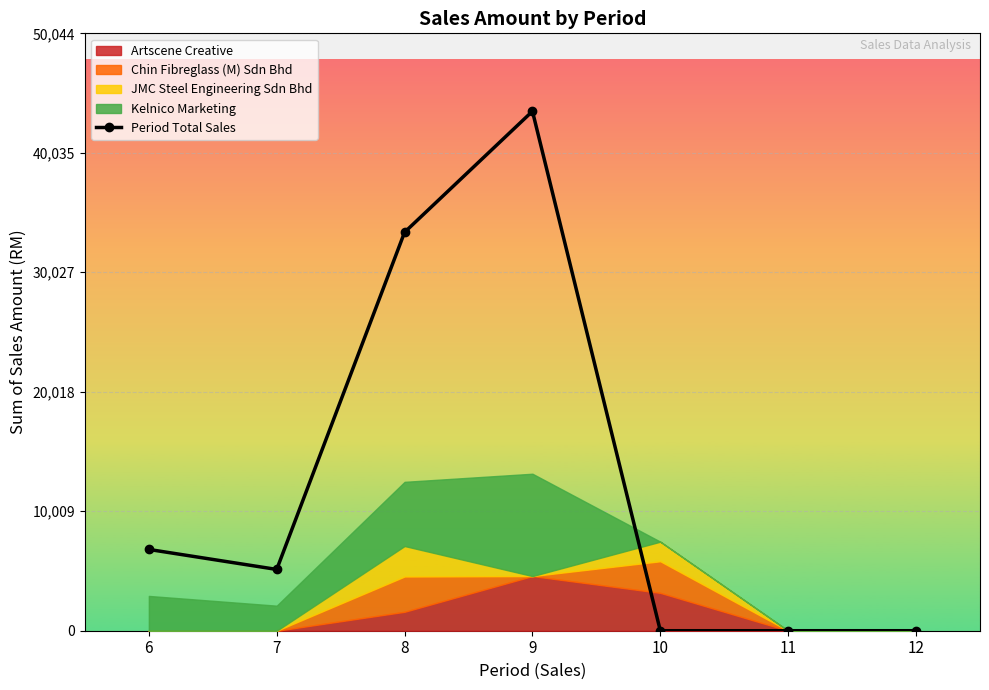

What is the difference between the maximum and minimum values?

43516.8